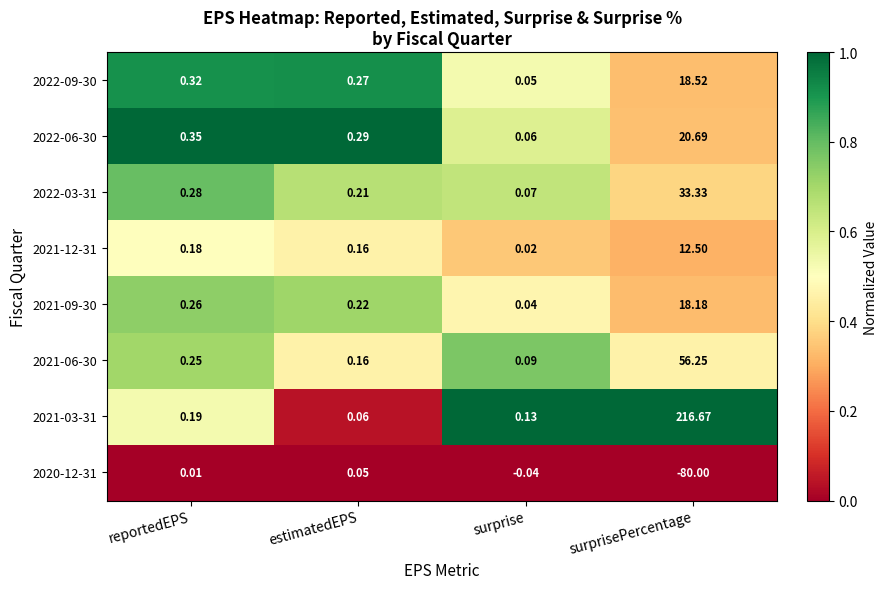

What is the total value across all series at reportedEPS?

1.8